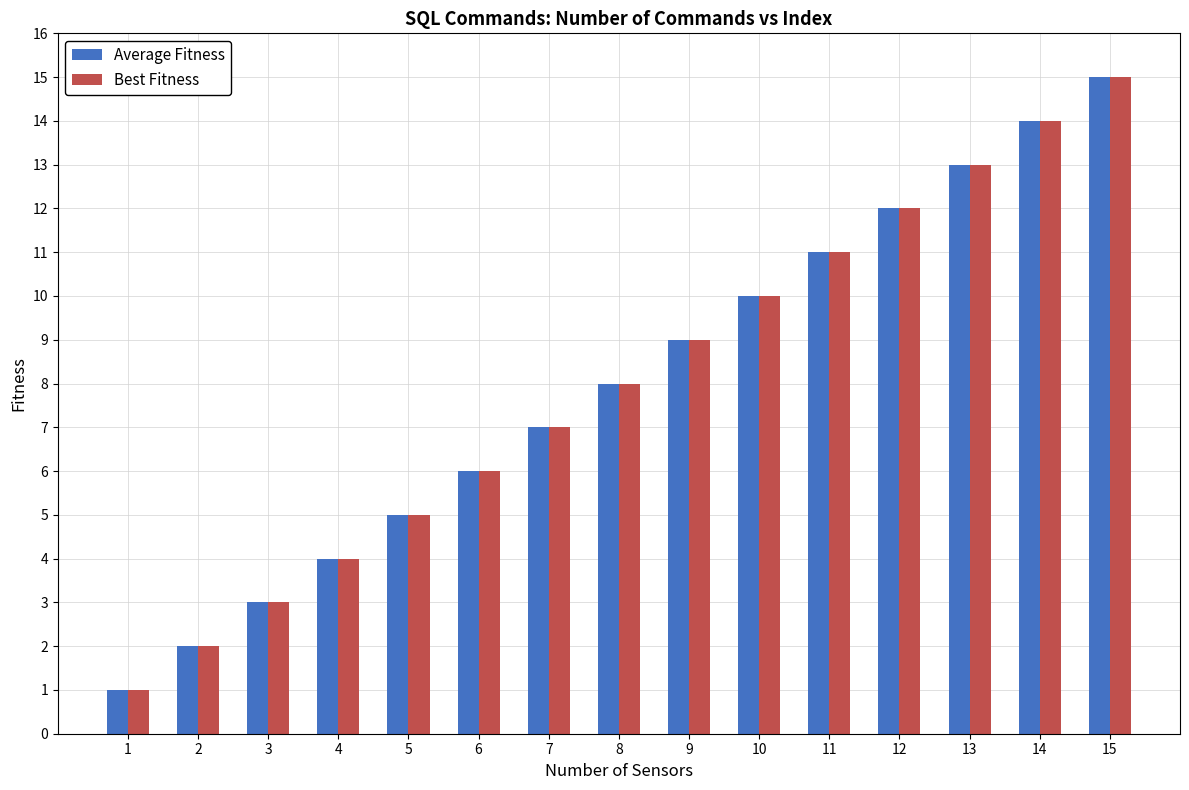

How many categories are shown in the chart?

15